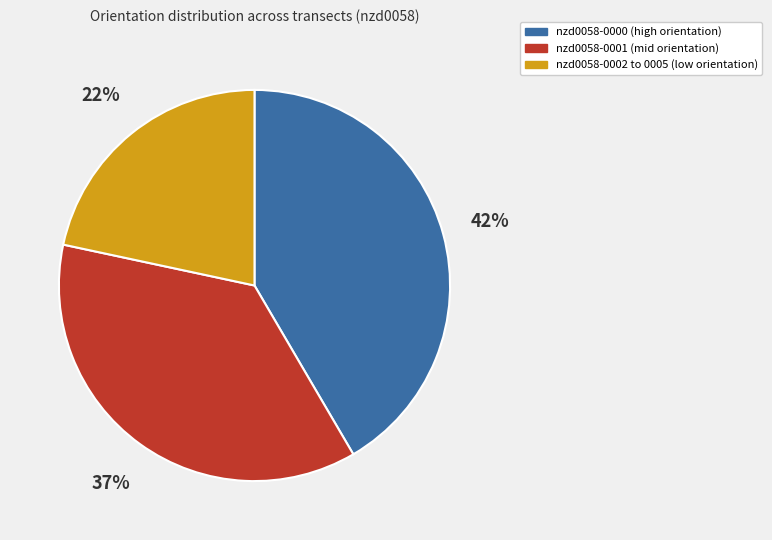

To the nearest percent, what is the difference between the largest and smallest slice percentages?

20%